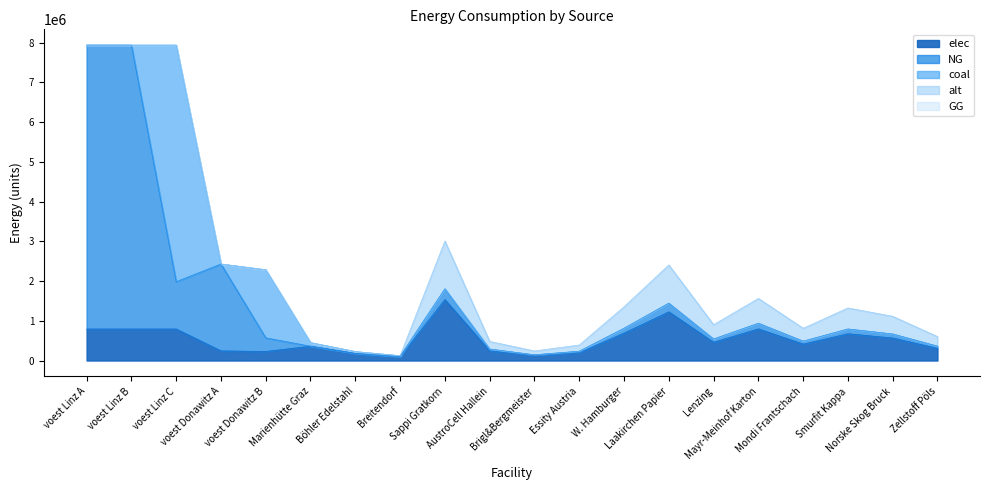

At how many categories does at least one series exceed 3289288?

3